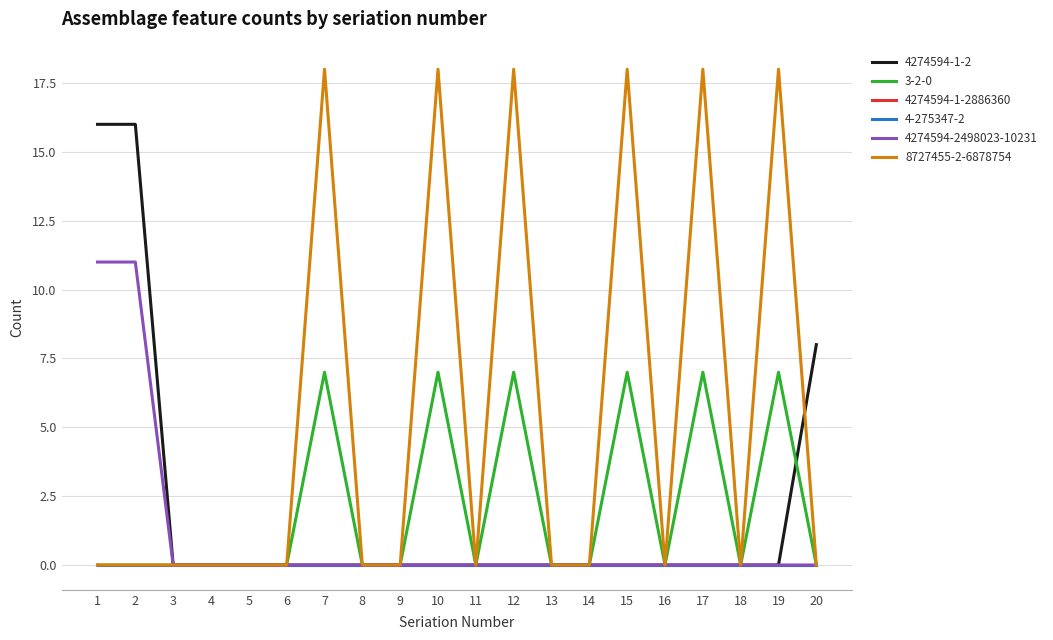

True or false: 8727455-2-6878754 and 4274594-1-2886360 intersect in this chart.

False